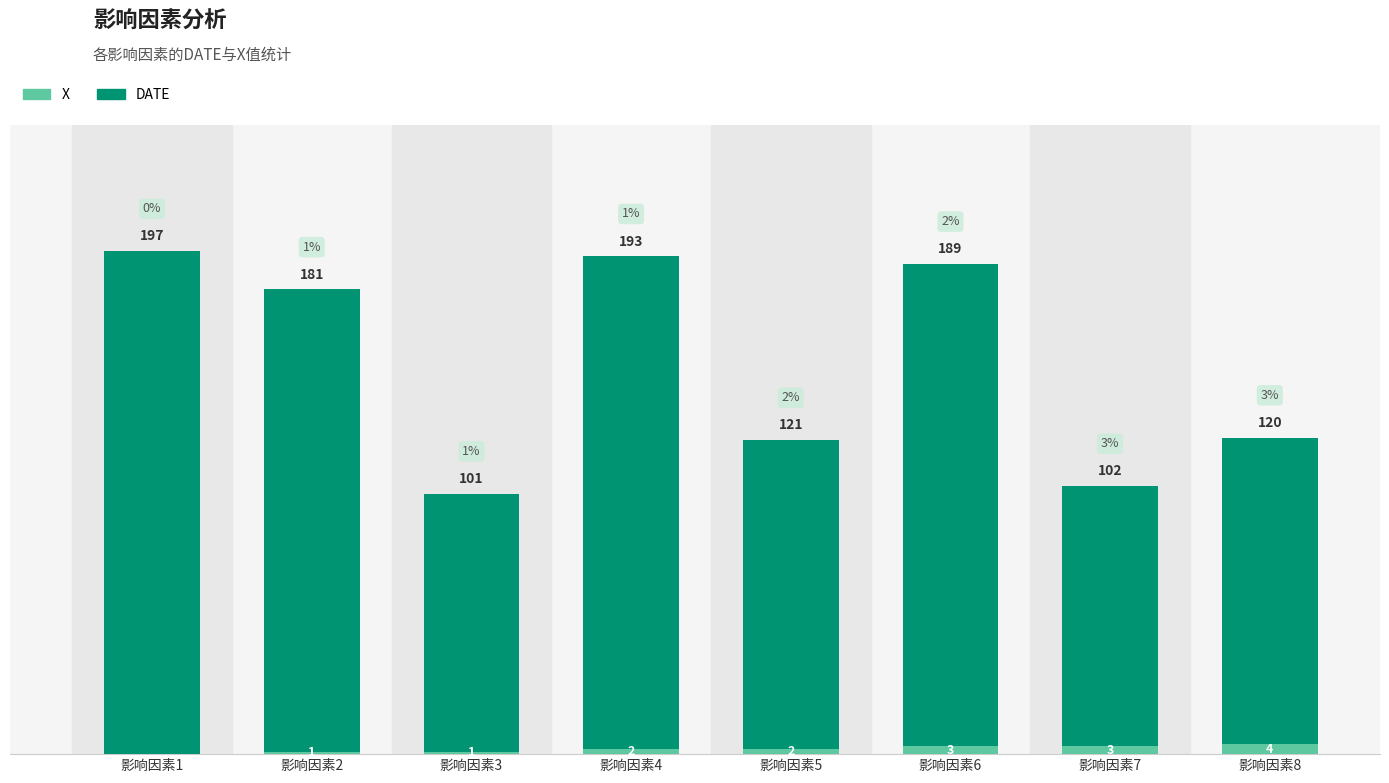

At which label does X reach its peak?

影响因素8